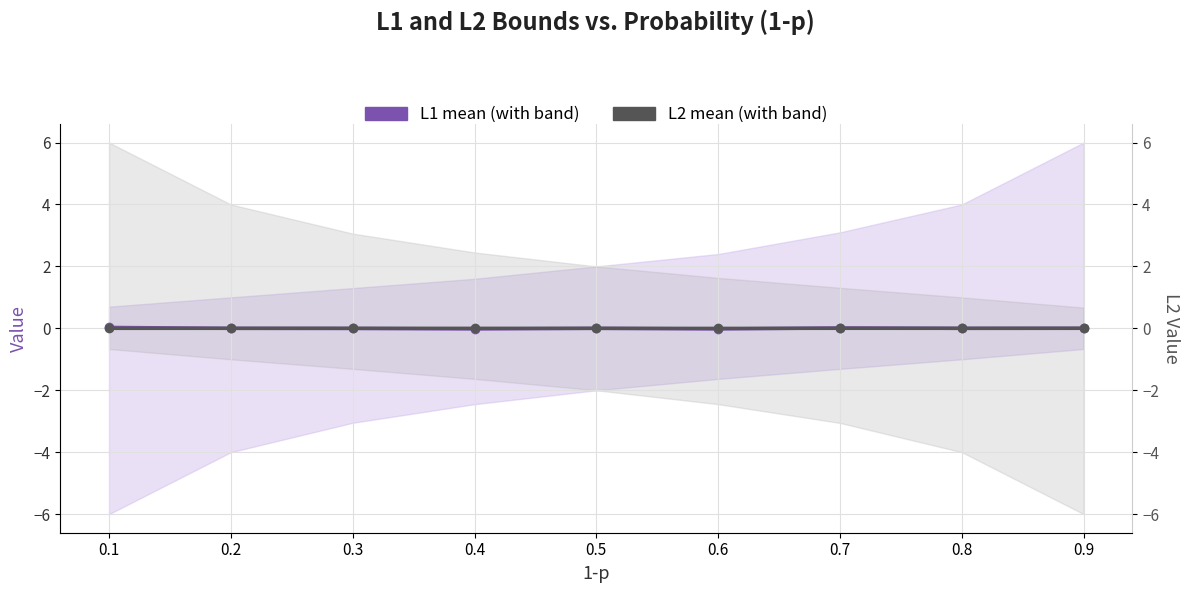

How many interior local peaks does the L2 mean (with band) series have?

2